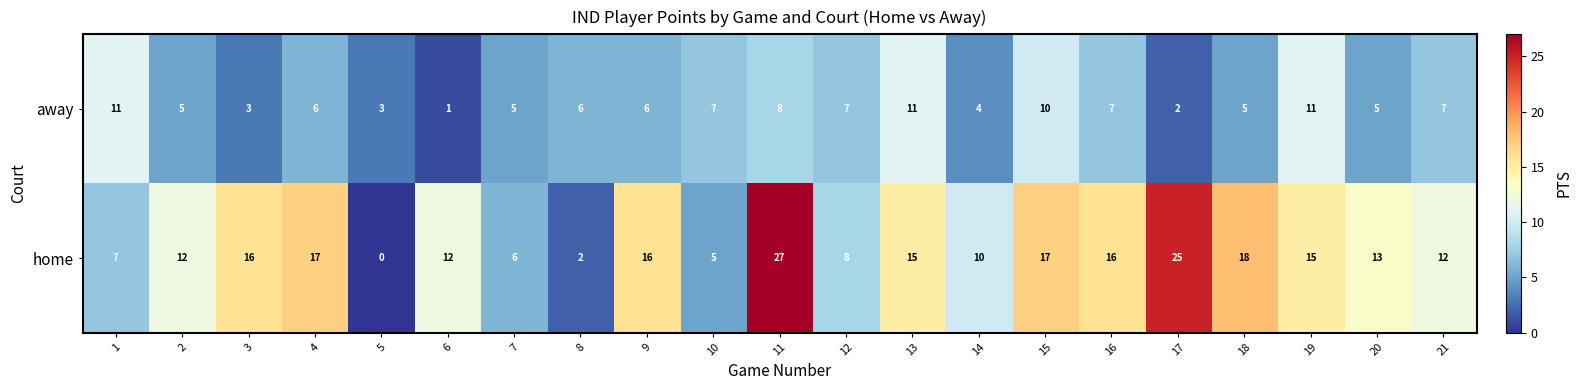

The value of home at 1 is 7. True or false?

True